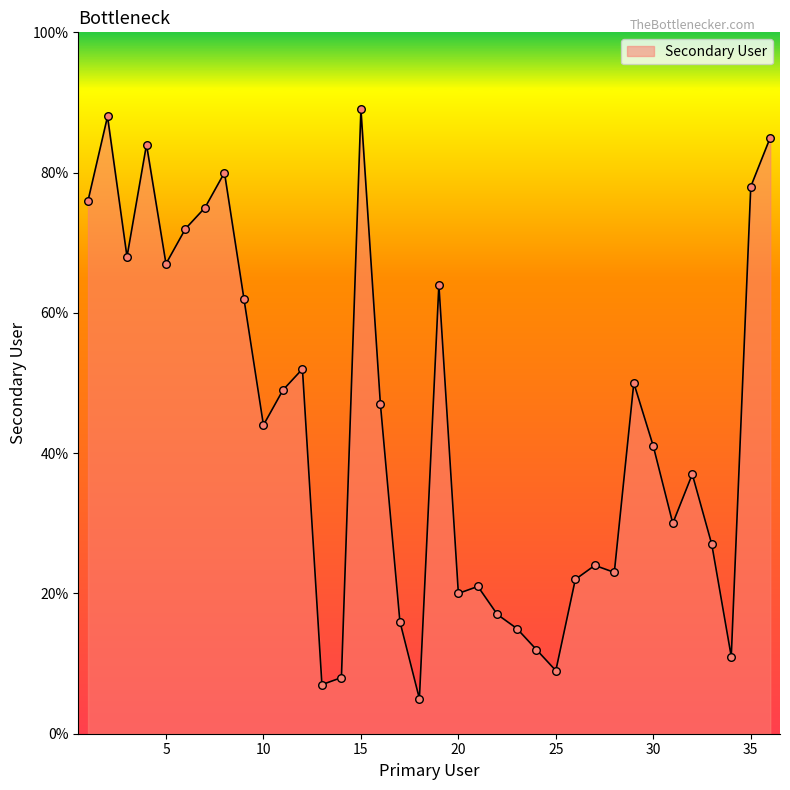

What is the maximum value shown in the chart?

89